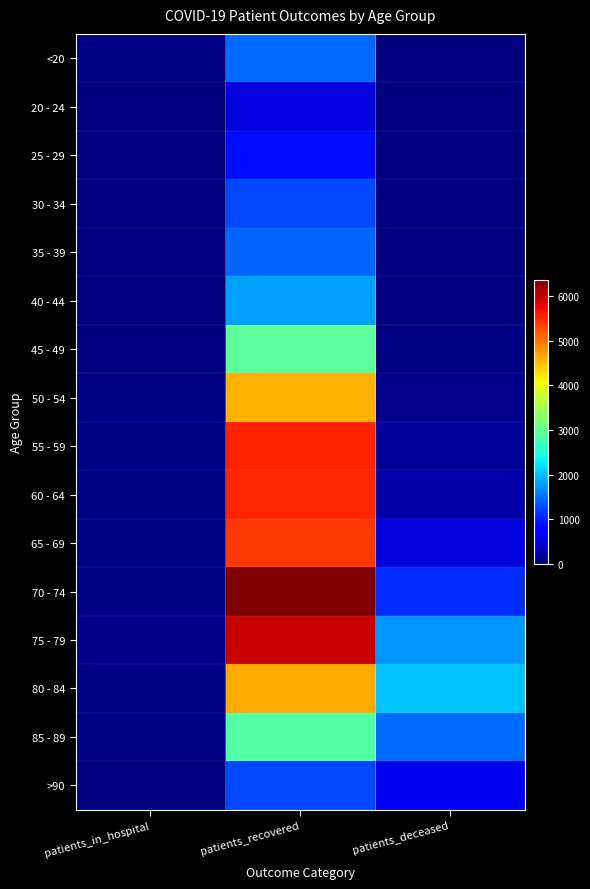

Which series has the widest spread of values?

70 - 74